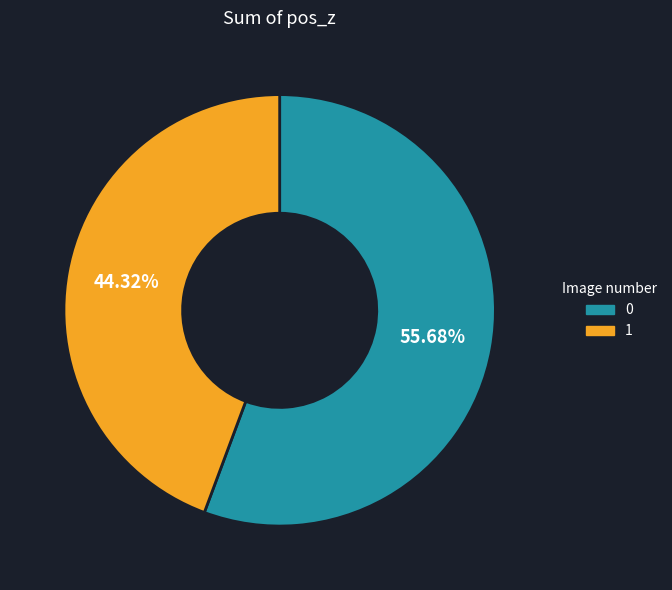

To the nearest percent, what is the difference between the 0 and 1 slice percentages?

11%